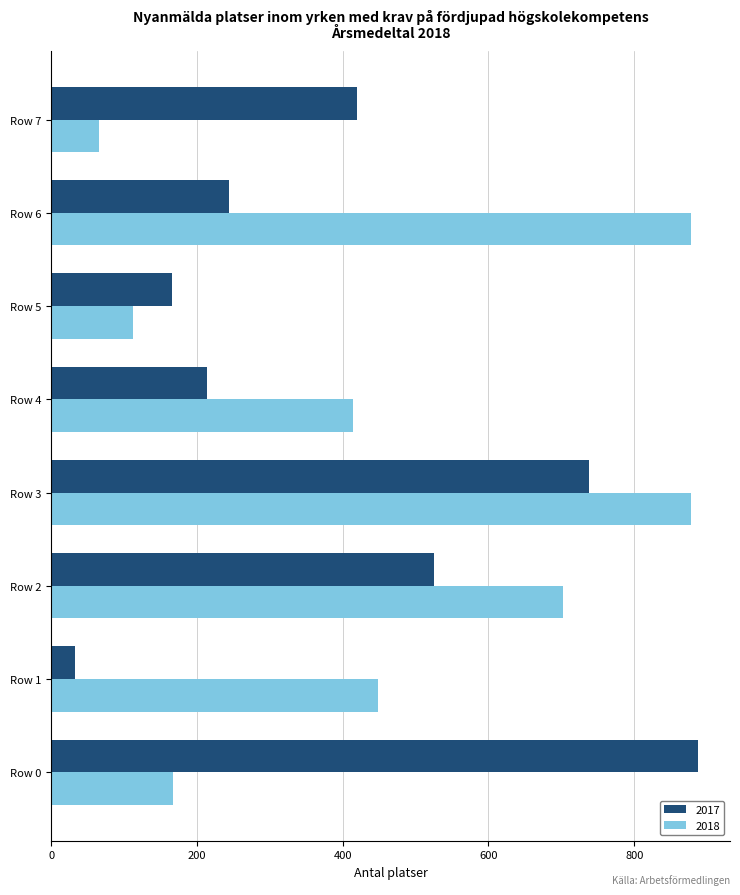

List the labels in order of 2017 value, largest first.

Row 0, Row 3, Row 2, Row 7, Row 6, Row 4, Row 5, Row 1